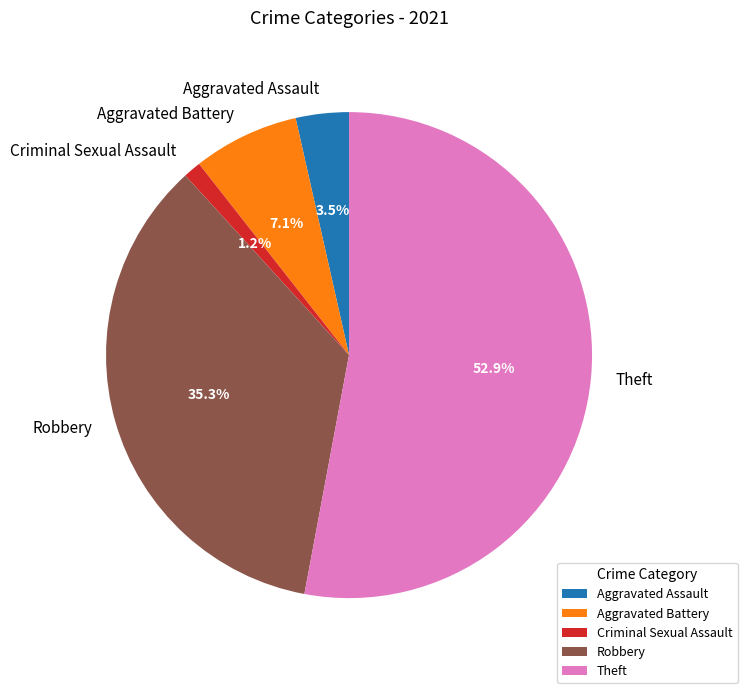

What percentage is the Aggravated Battery slice, to the nearest percent?

7%